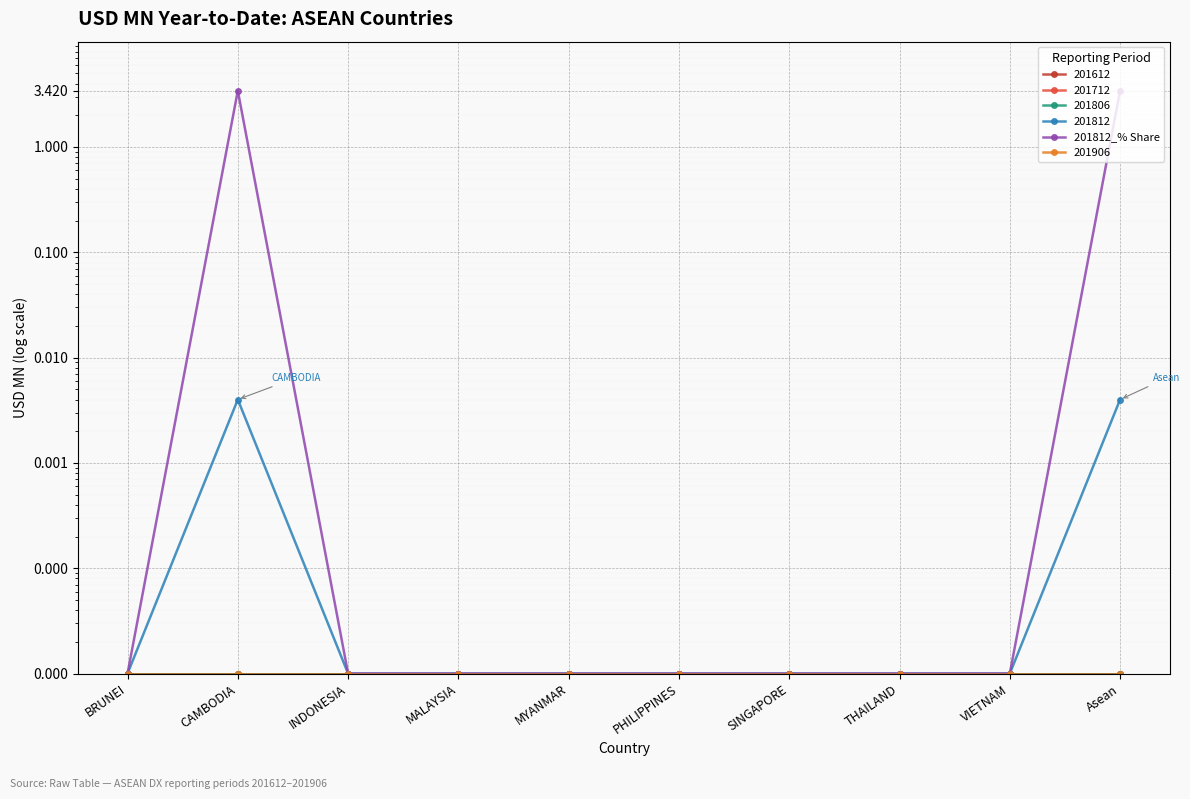

What is the average value?

0.7